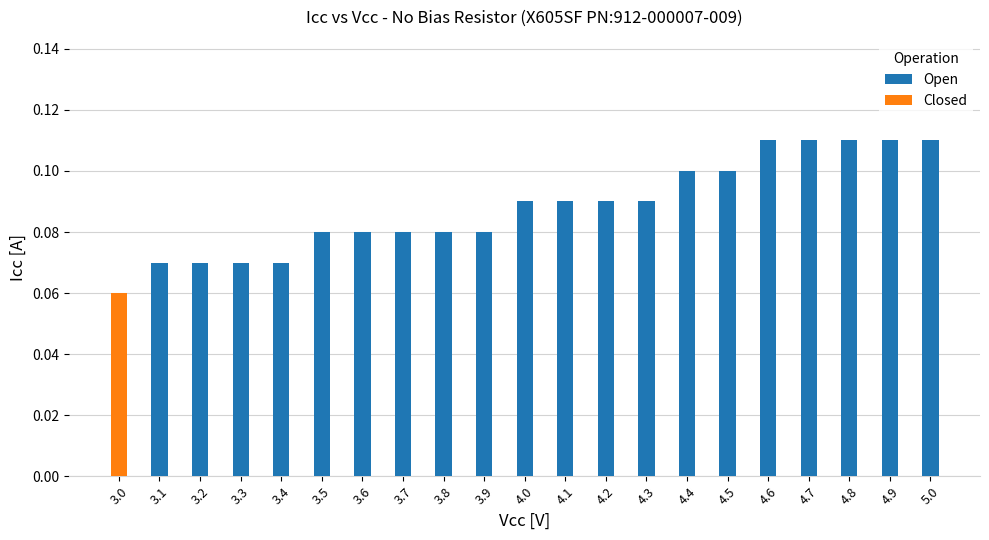

Read the value at 4.5.

0.1